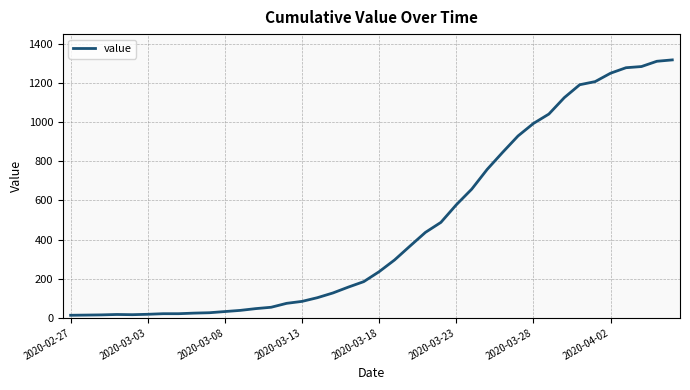

What is the difference between the maximum and minimum values?

1306